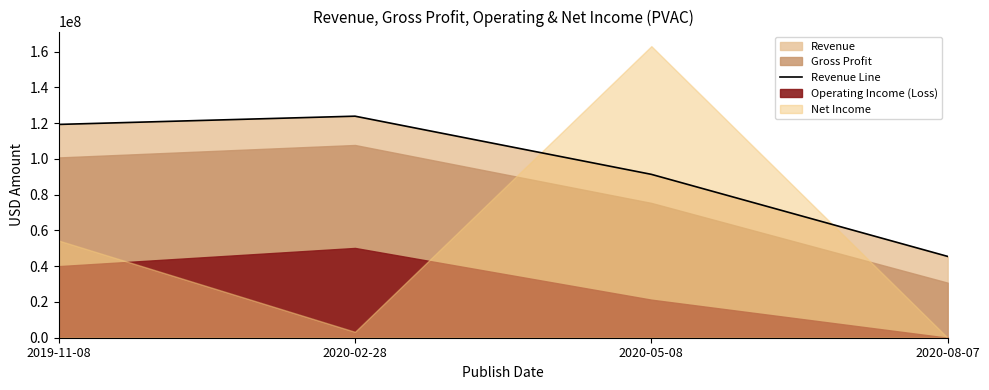

Which label corresponds to the largest value in the chart?

2020-02-28